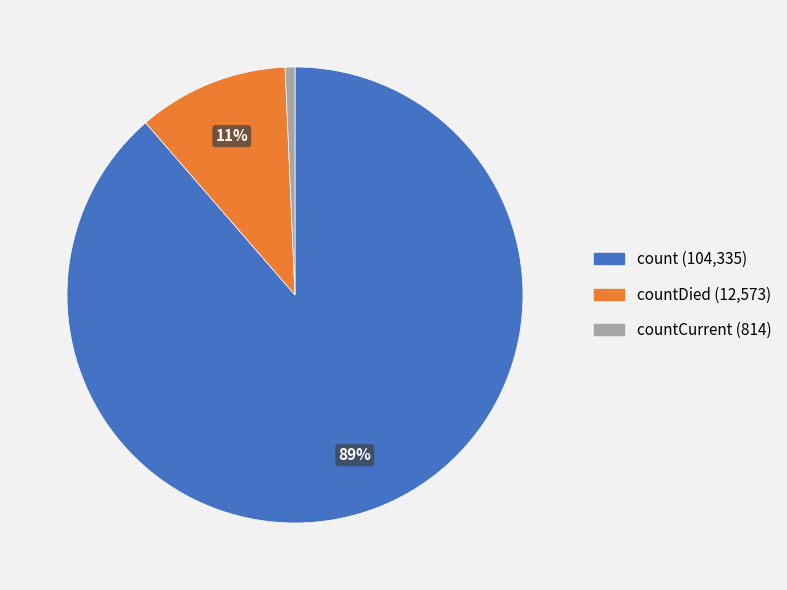

Is there a majority slice in this chart?

Yes